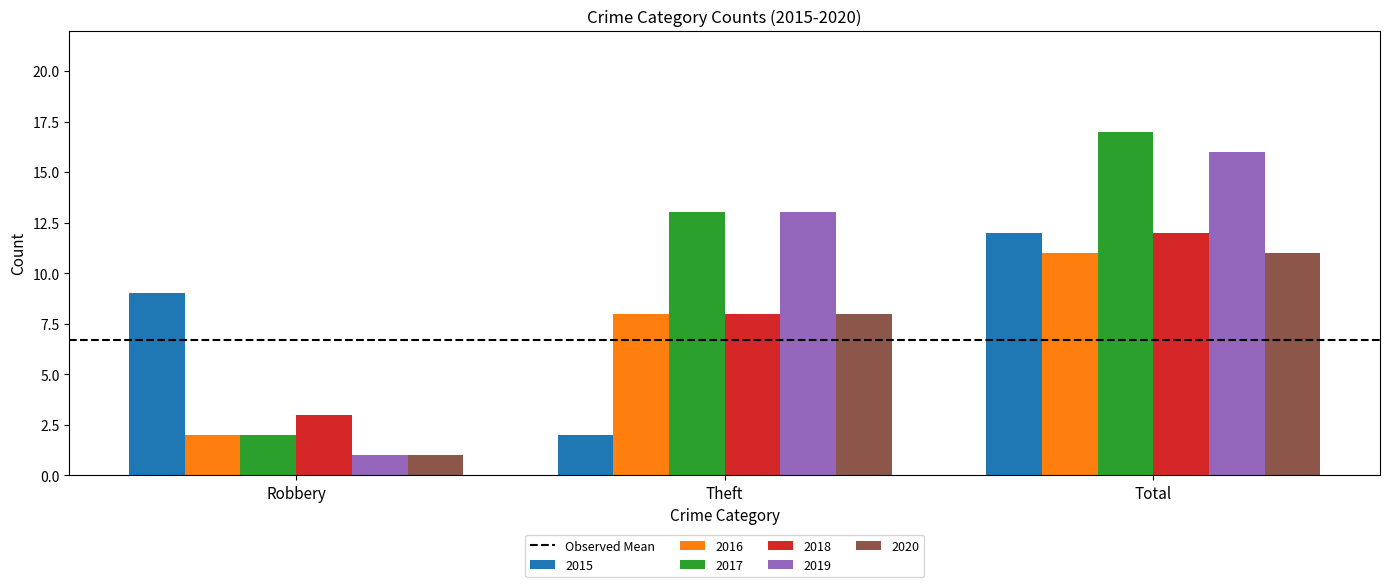

How many bars are there in each group?

6